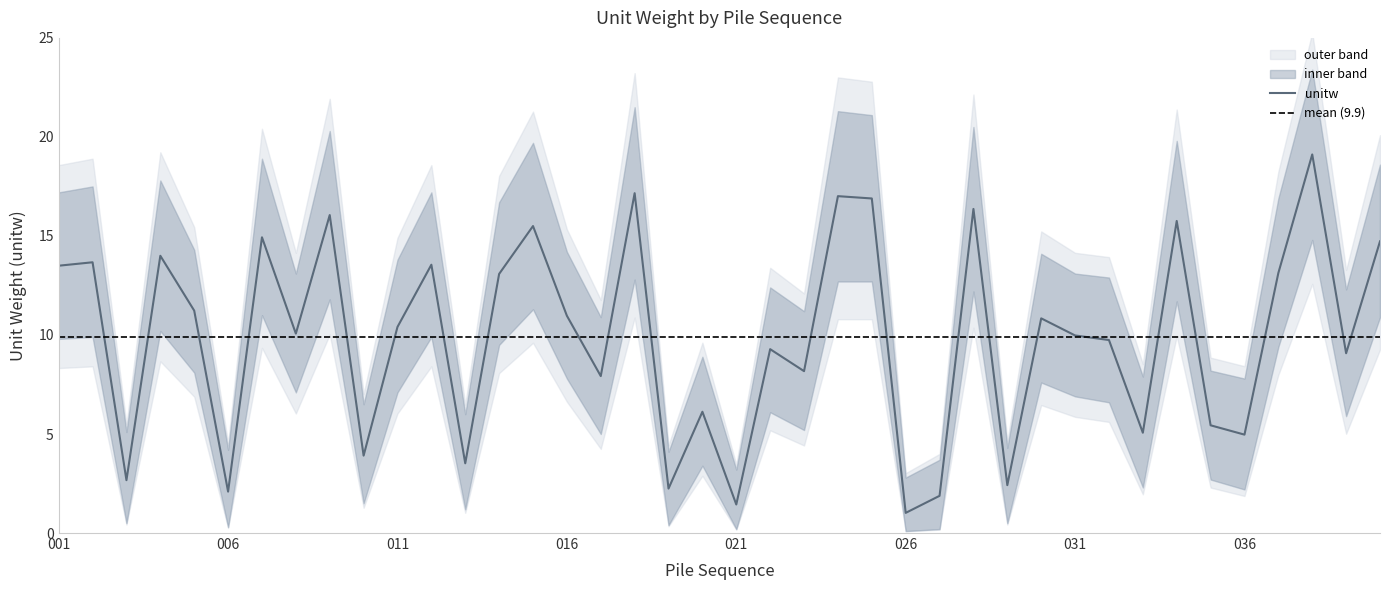

Where is the first local minimum for unitw?

003